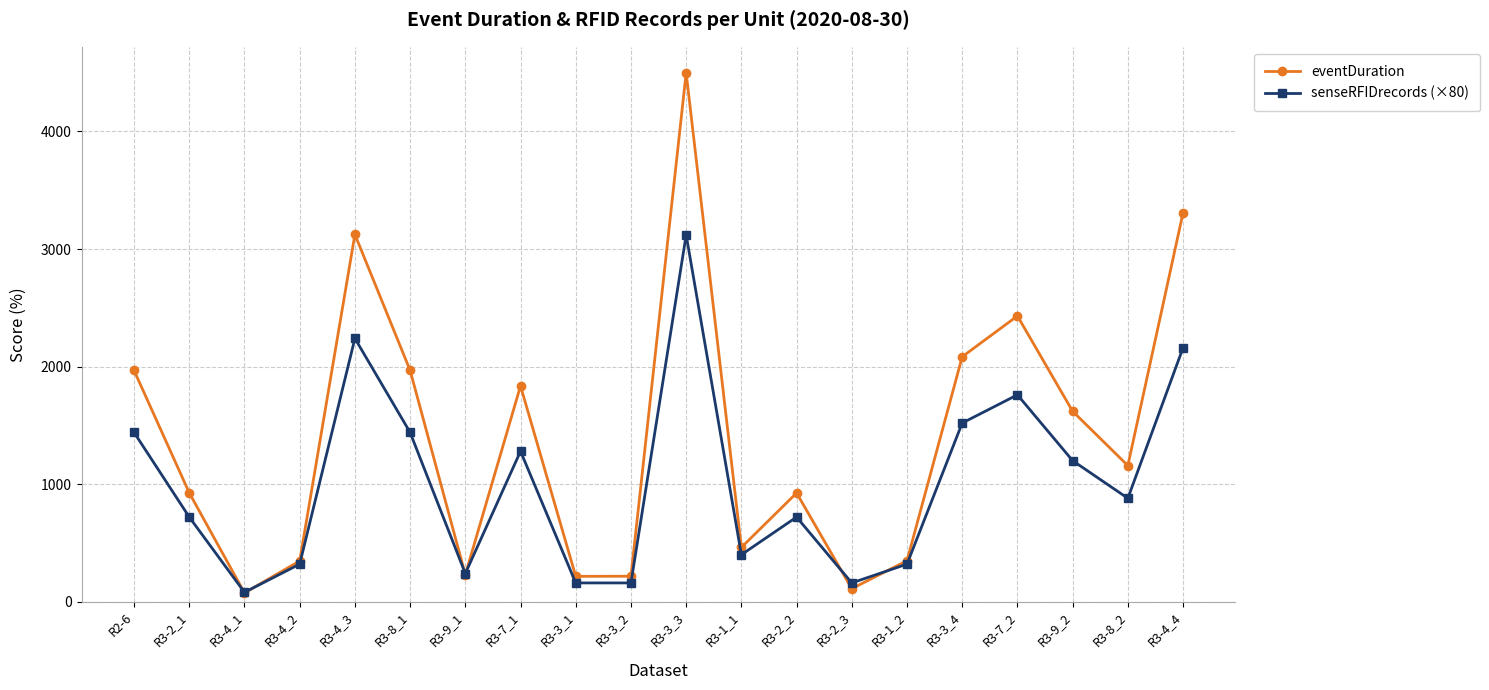

What is the difference between the senseRFIDrecords (×80) values at R3-9_1 and R3-9_2?

960